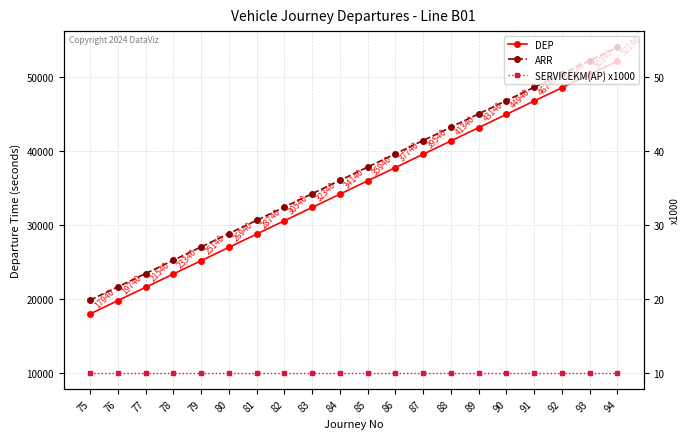

Is the value of ARR at 77 greater than the value of DEP at 77?

Yes